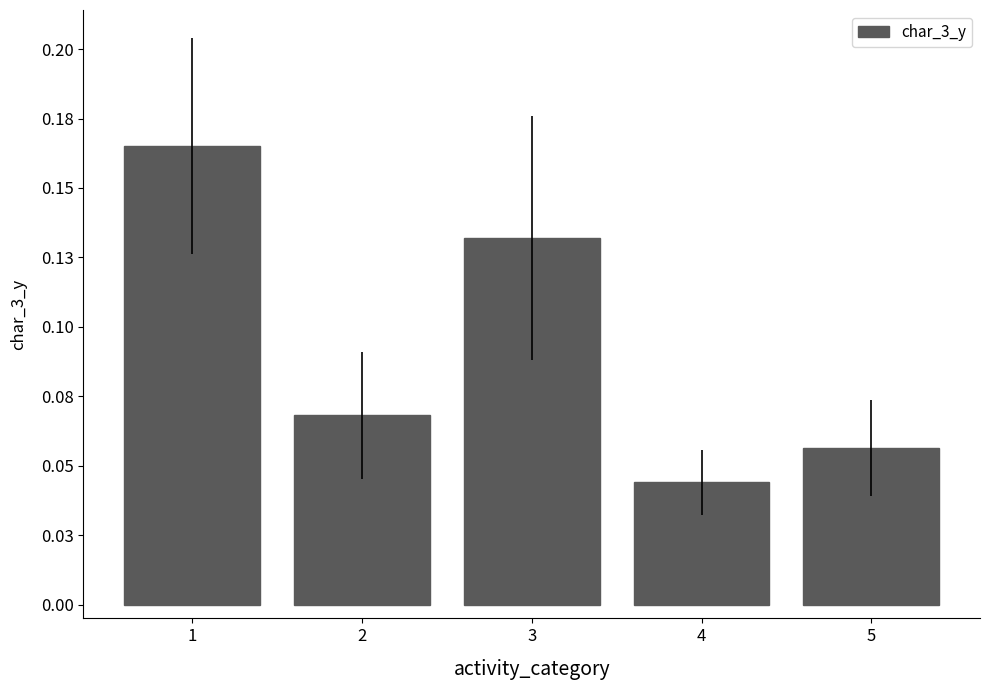

Does the chart contain any negative values?

No